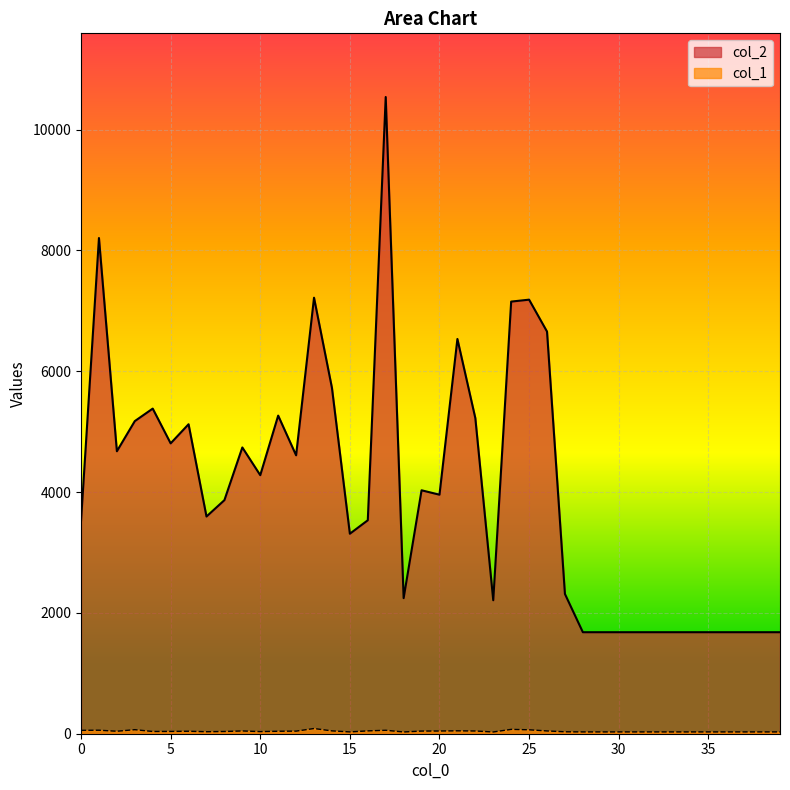

How many values in the col_2 series are below 3956?

20